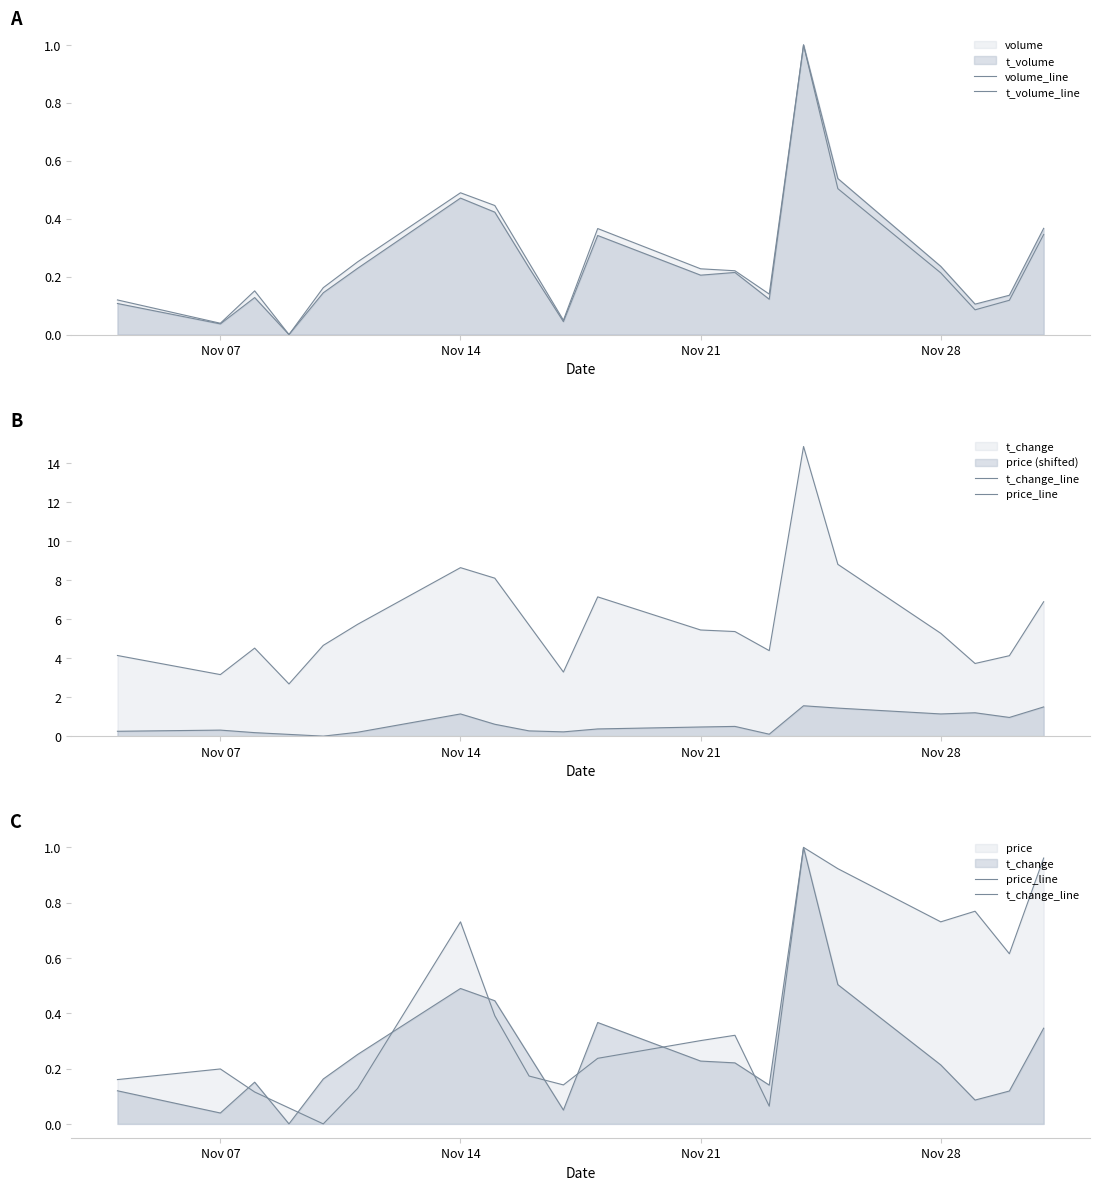

Which series has the largest range (max minus min)?

volume_line